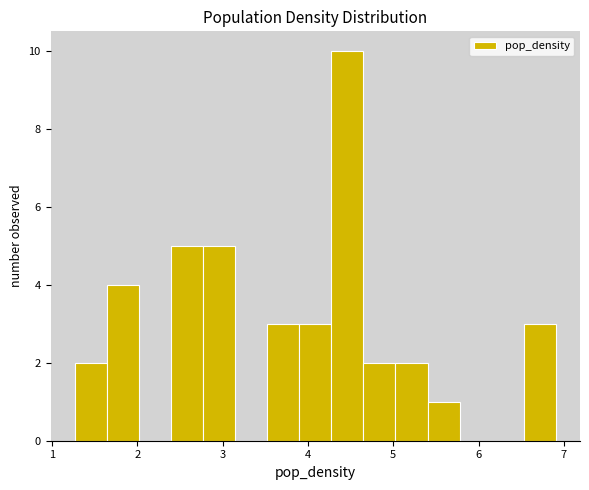

Around what value on the x-axis is the tallest bar? Give the approximate position of its centre, as read against the axis.

4.5